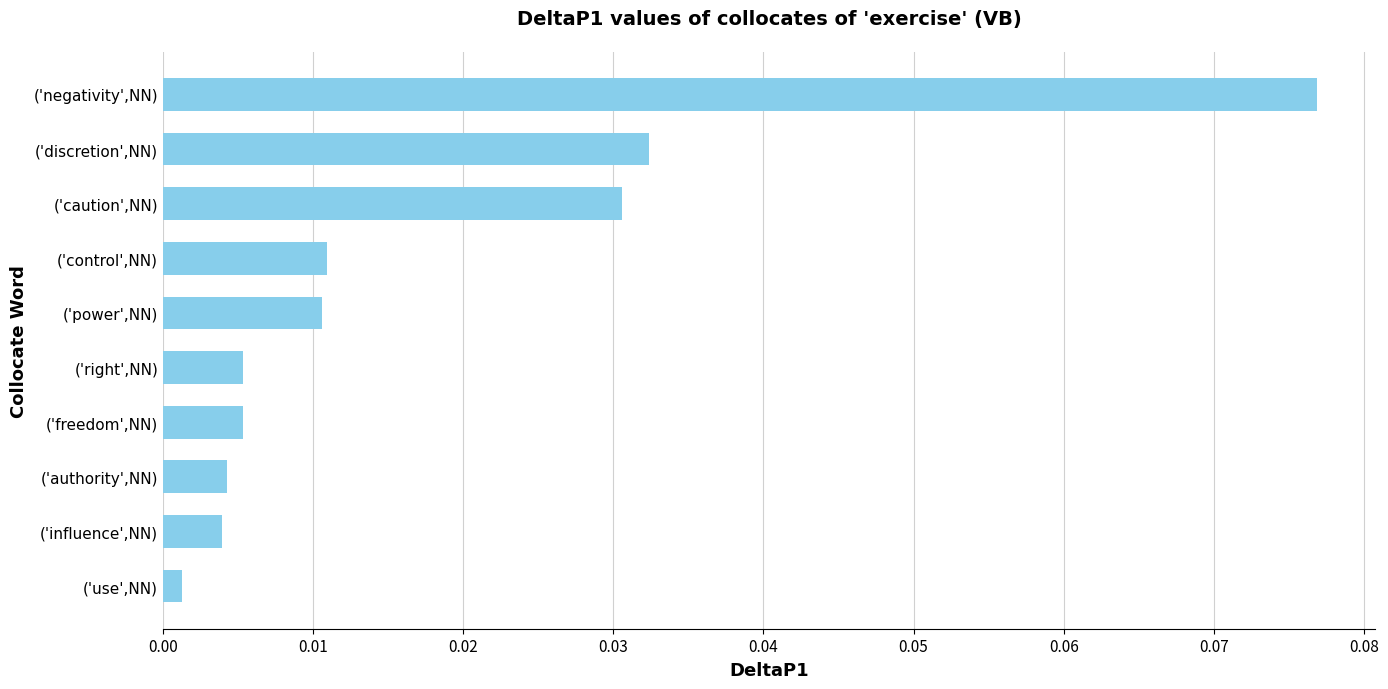

Which label corresponds to the largest value in the chart?

('negativity',NN)